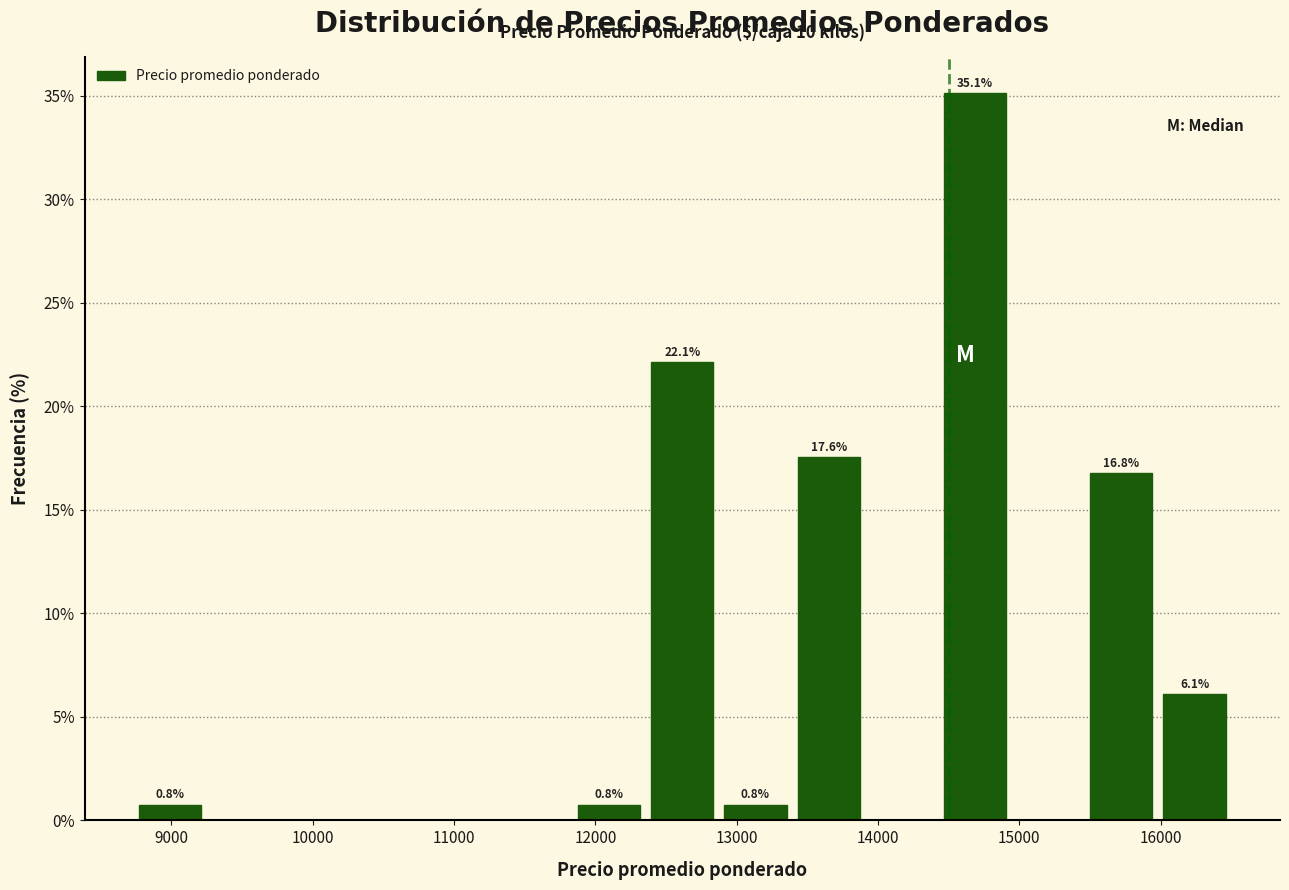

Over which range of the x-axis is the bar tallest?

14400 to 14900